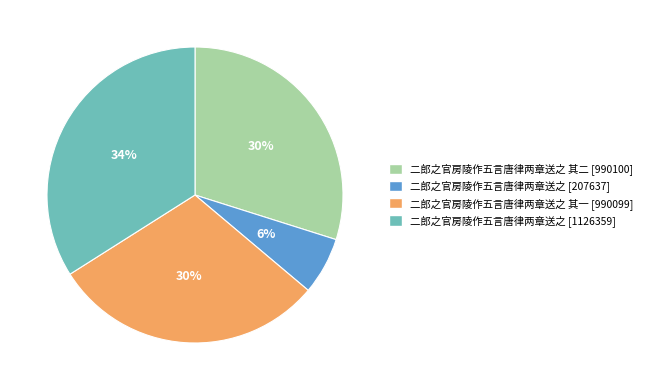

Is there any slice that represents more than half of the pie?

No